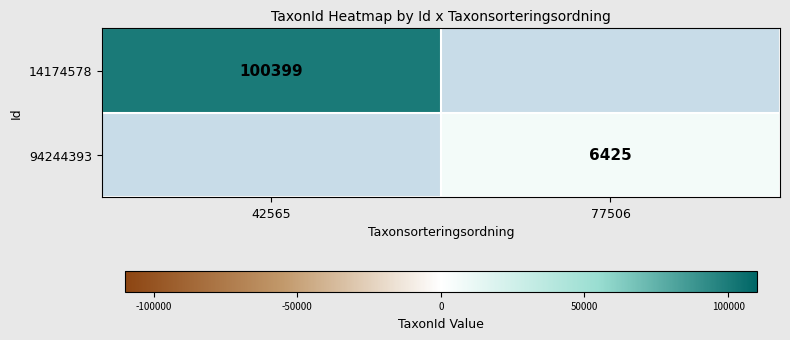

The value of 14174578 at 42565 is 100399. True or false?

True